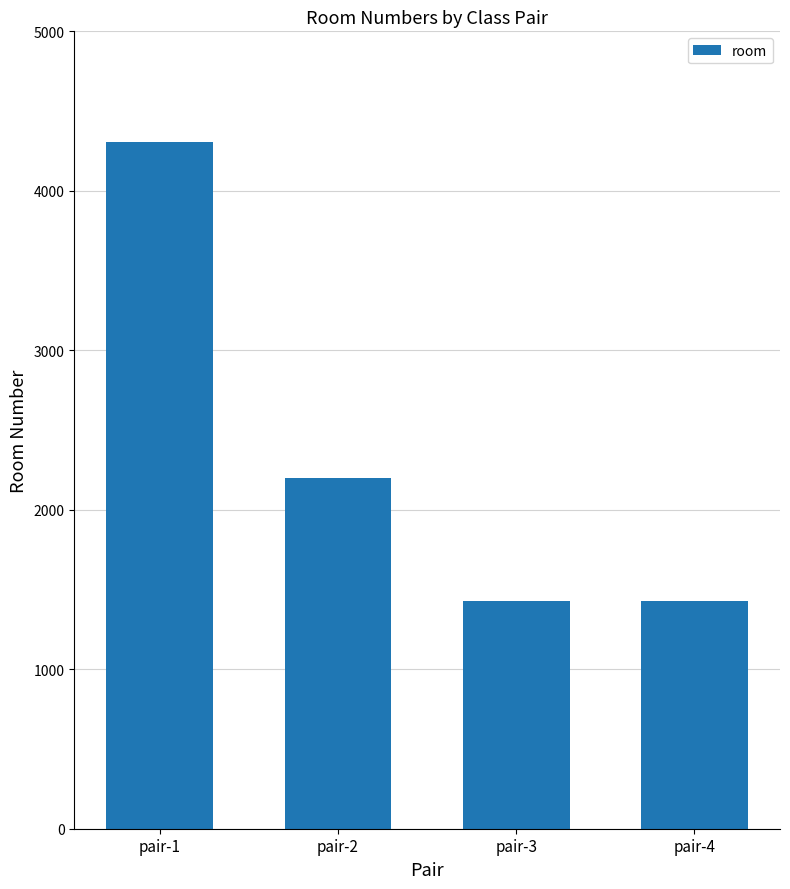

How many data points does each series have?

4